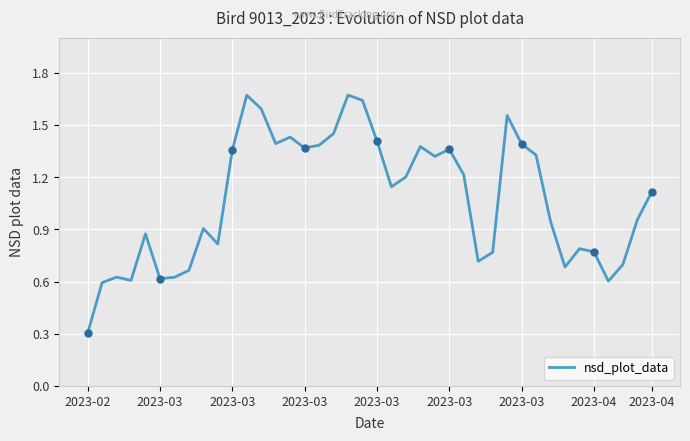

What is the minimum value shown in the chart?

0.3